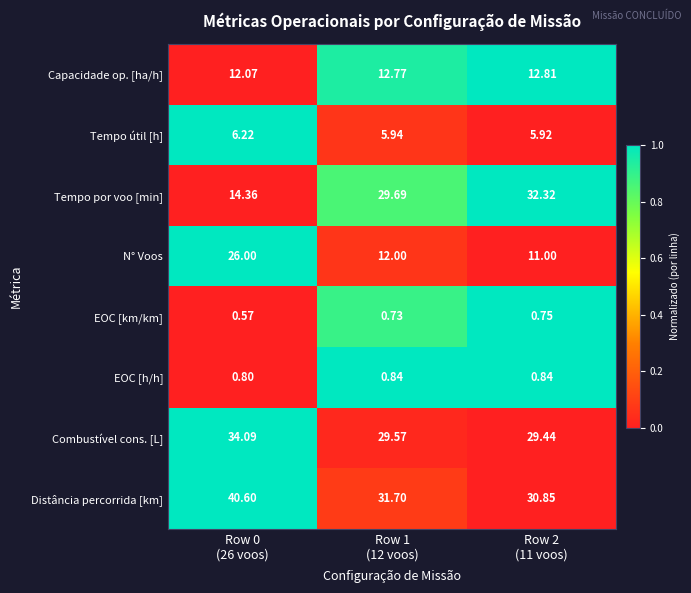

Count the number of categories in the chart.

3